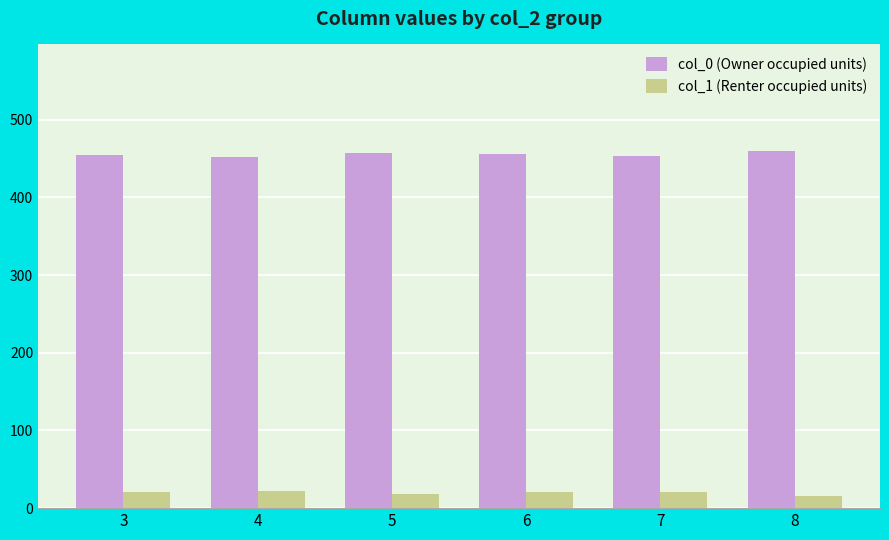

What is the highest value of the col_0 (Owner occupied units) series?

459.0